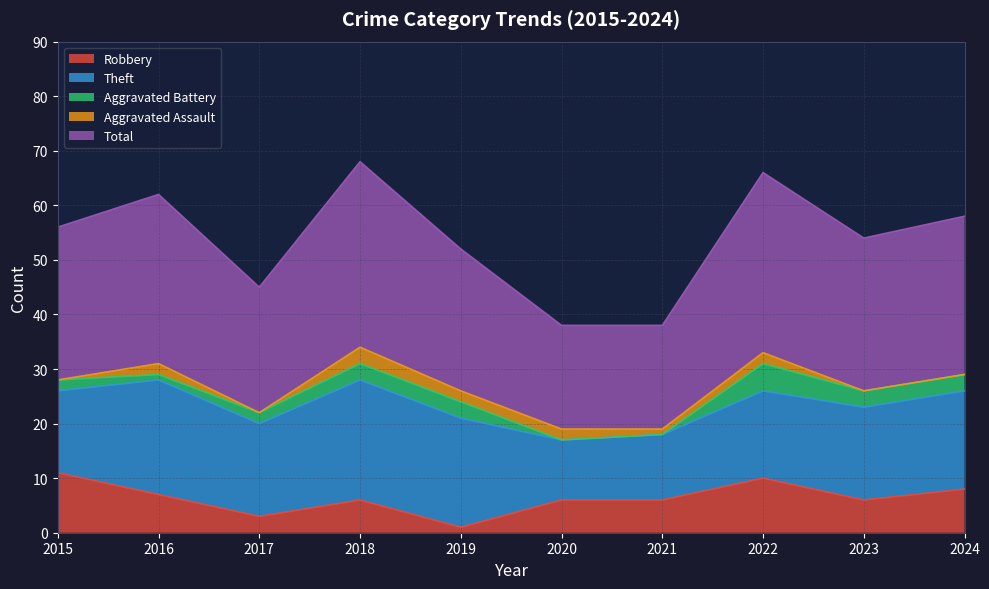

Which series ends up on top after the final intersection of Robbery and Aggravated Battery?

Robbery